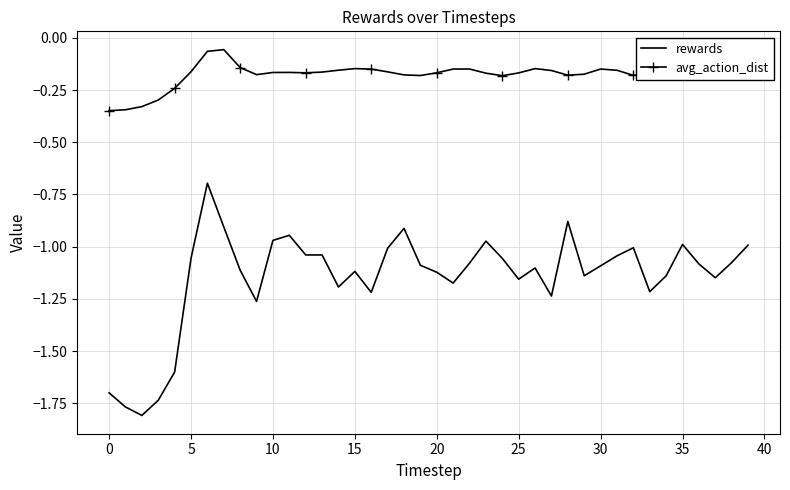

Which series has the largest total across all categories?

avg_action_dist